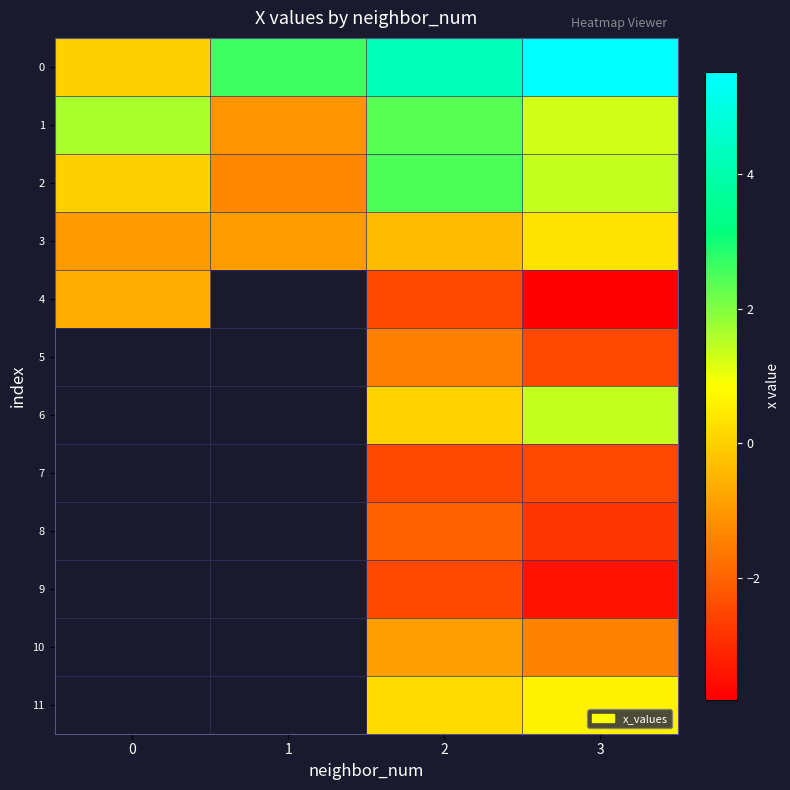

Is the value of 7 at 0 greater than the value of 4 at 3?

No